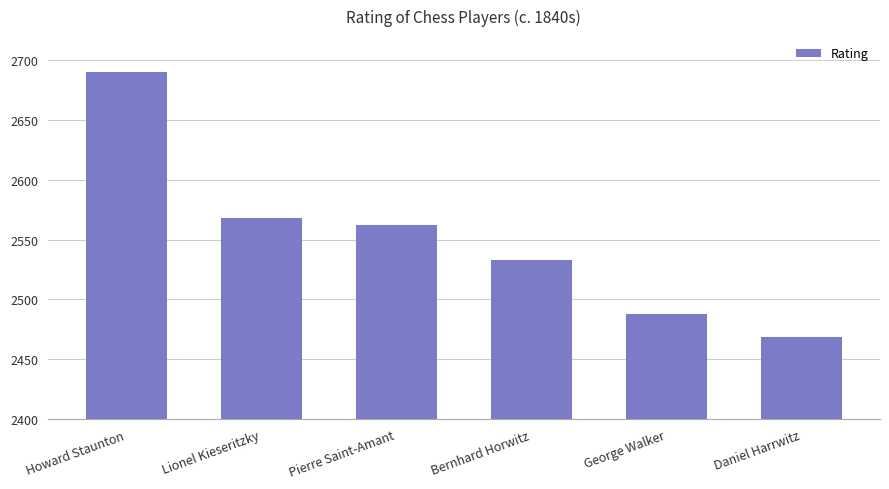

How many data points does each series have?

6